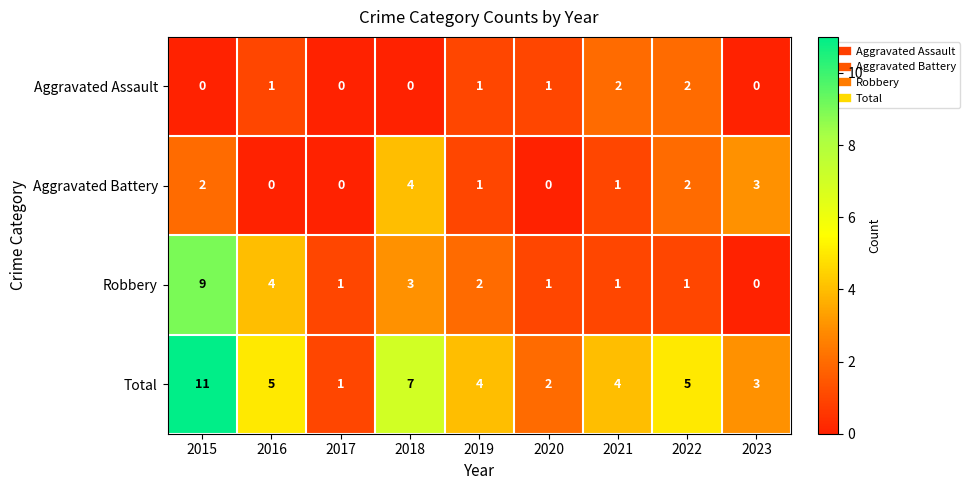

Which label corresponds to the largest value in the chart?

2015